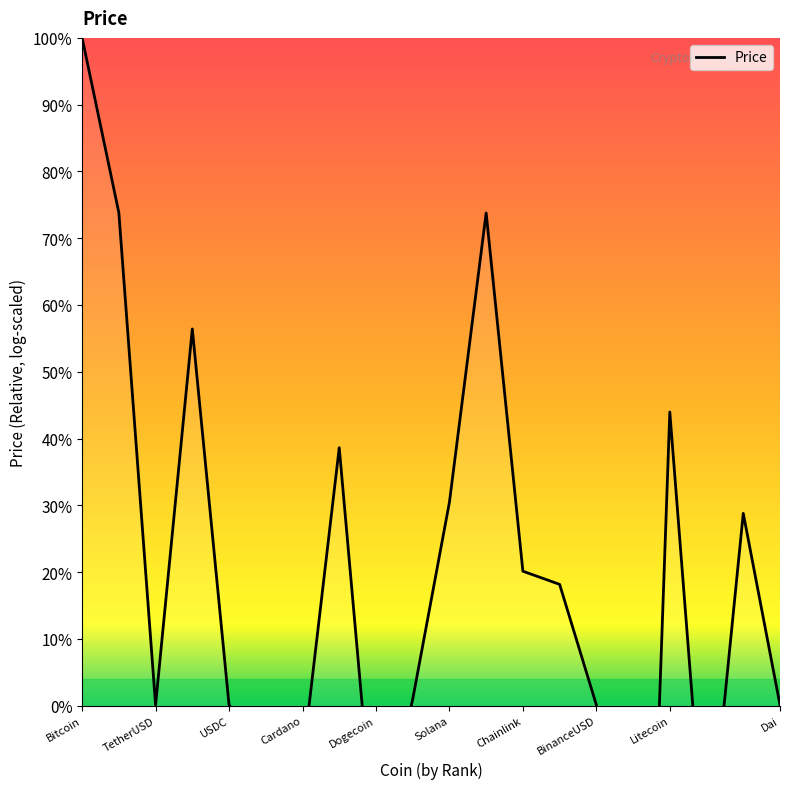

How many points are lower than both their immediate neighbors (excluding endpoints)?

5